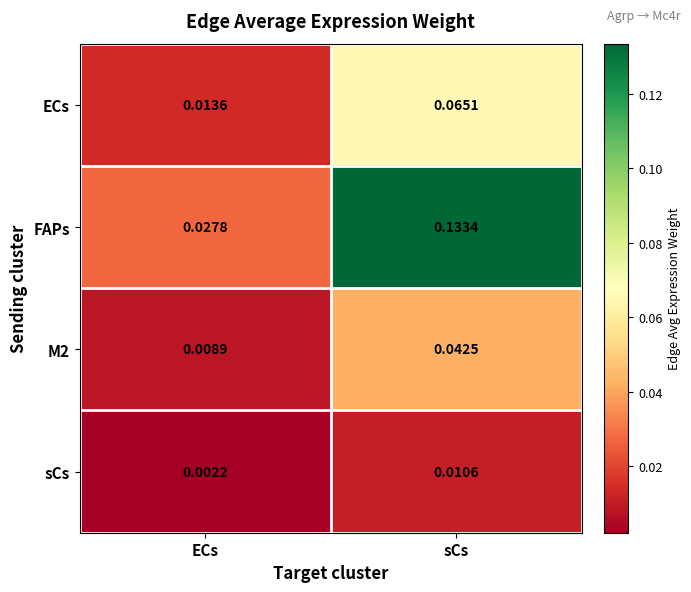

List the labels in order of FAPs value, smallest first.

ECs, sCs